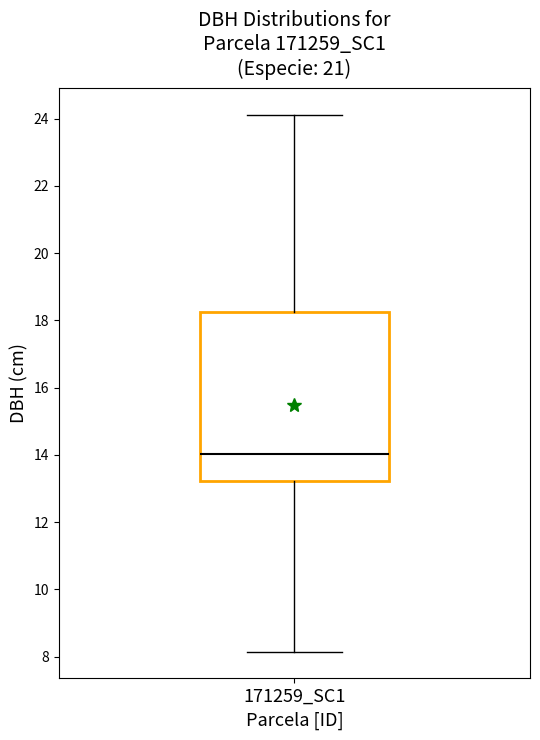

Read this box plot against the y-axis: the position of the median line, the range covered by the box, and the ends of both whiskers. The values are not printed on the chart, so give them approximately, as read against the axis.

median 14.0, box 13.2 to 18.2, whiskers 8.2 to 24.2